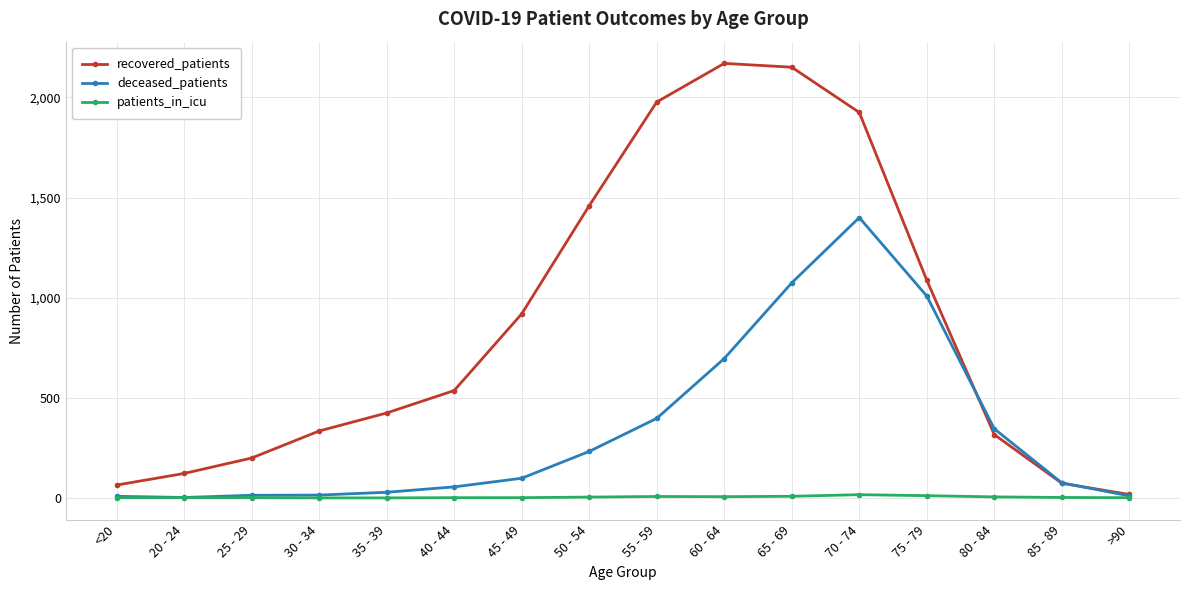

What is the total value across all series at 50 - 54?

1695